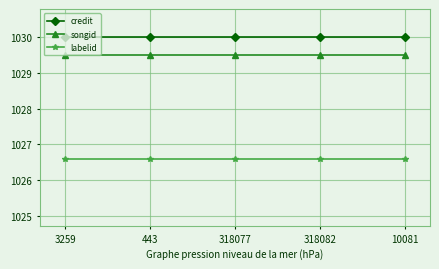

At how many categories does at least one series exceed 1029?

5